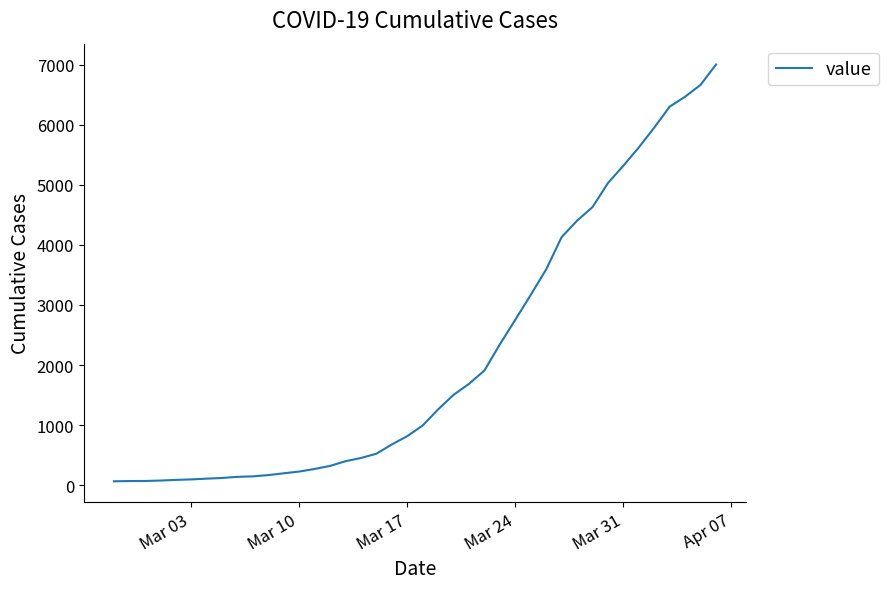

What is the difference between the maximum and minimum values?

6940